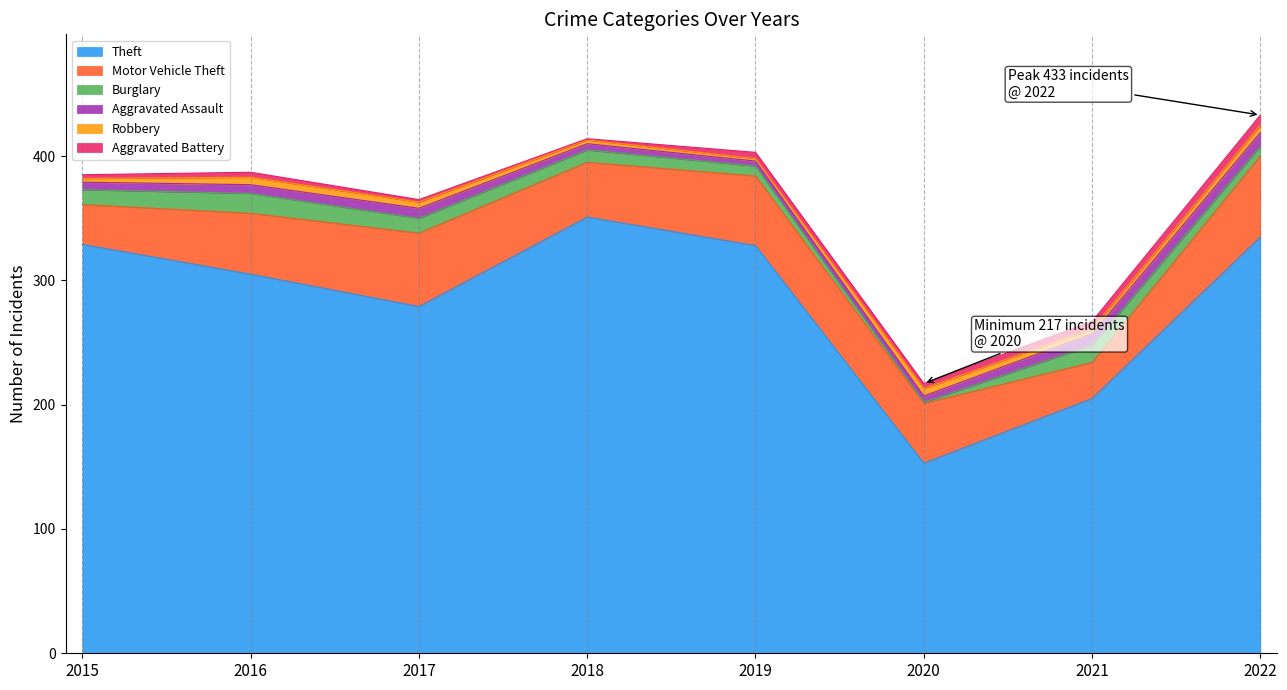

How many lines are shown in the chart?

6